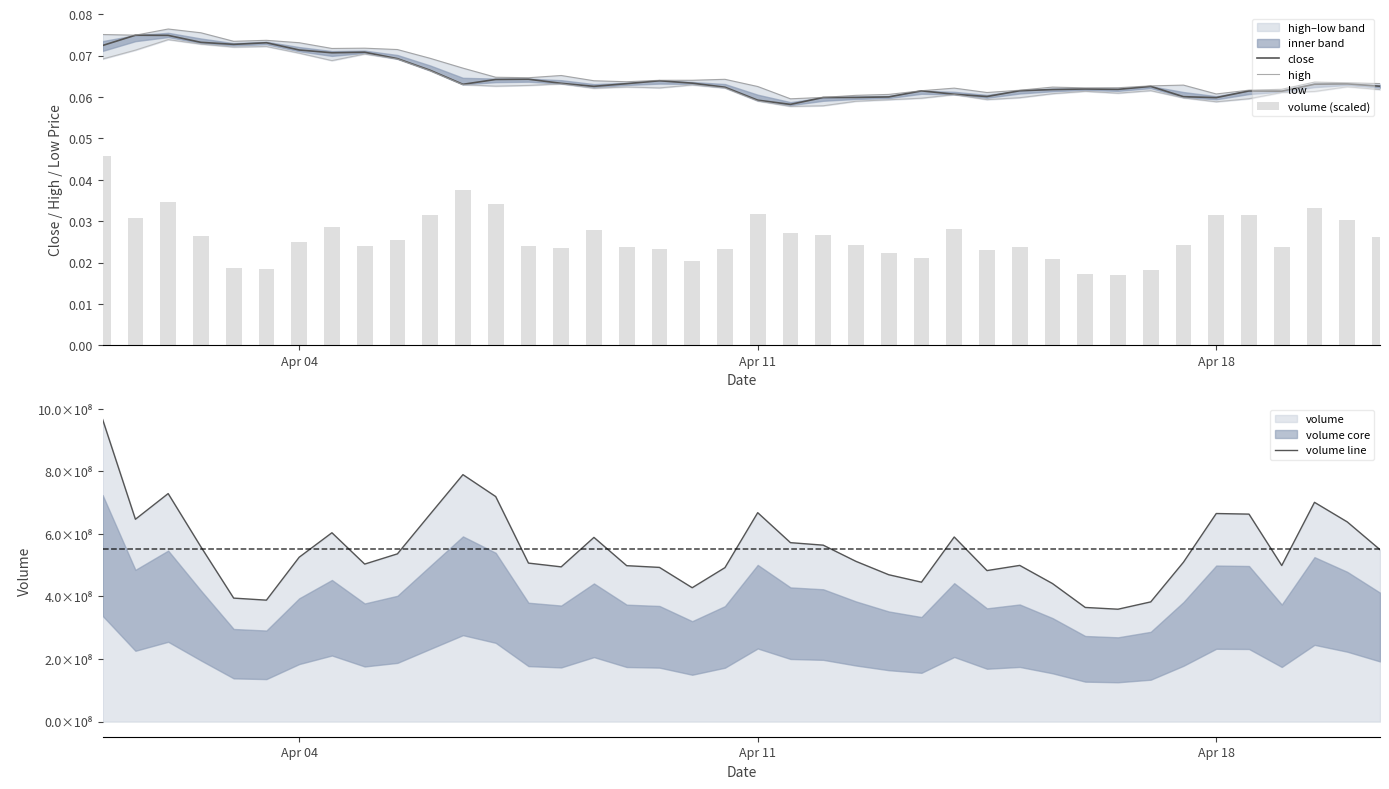

Which series has the widest spread of values?

volume line